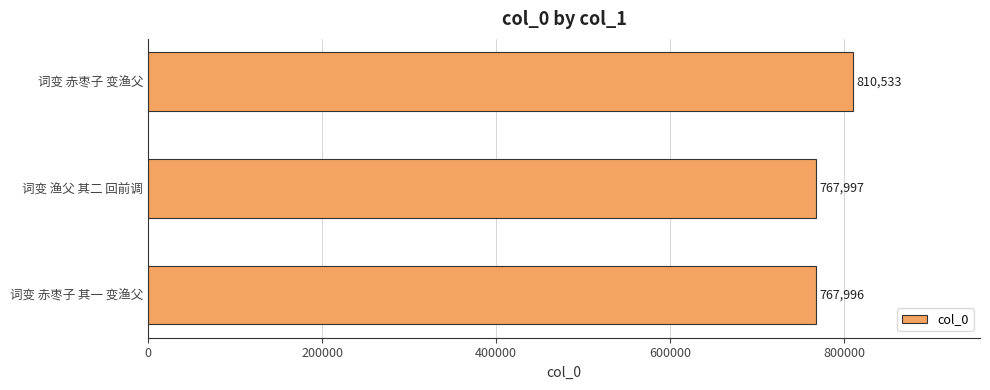

Is it true that the value at 词变 赤枣子 变渔父 is 810533?

True